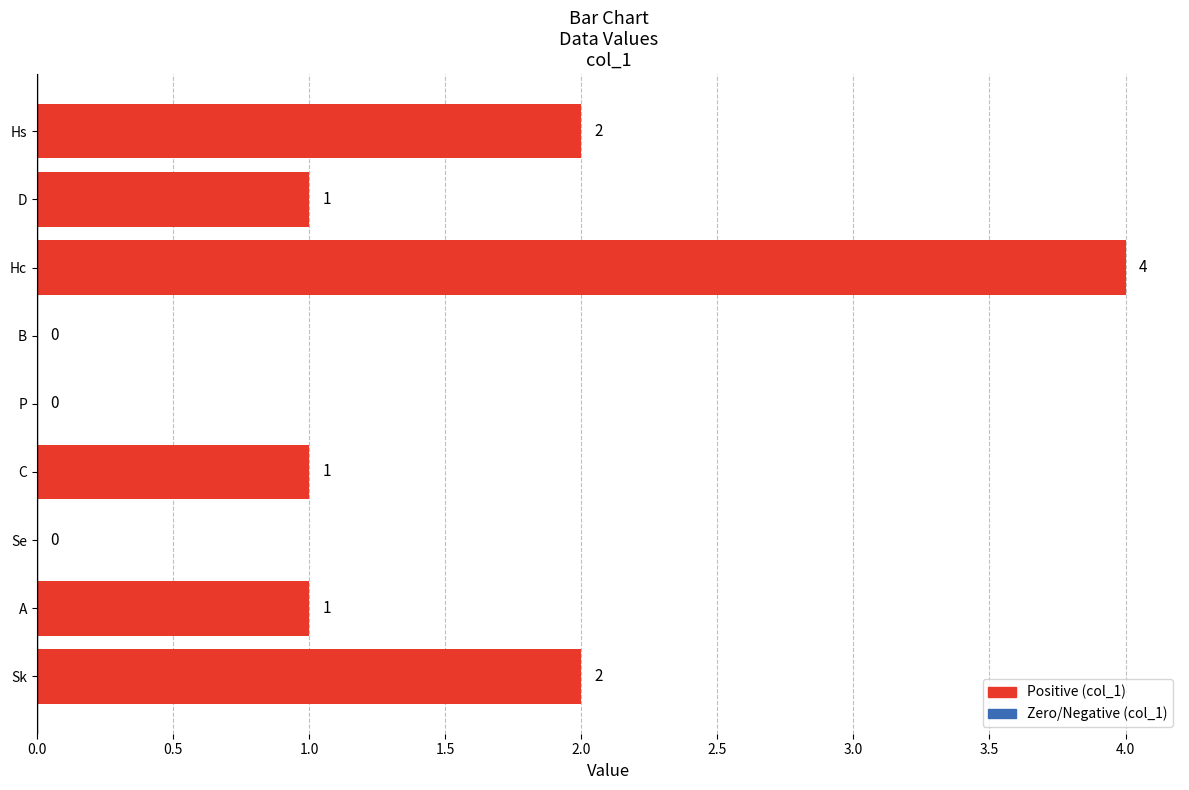

Approximately how many times larger is the value at Hs compared to C?

2.0